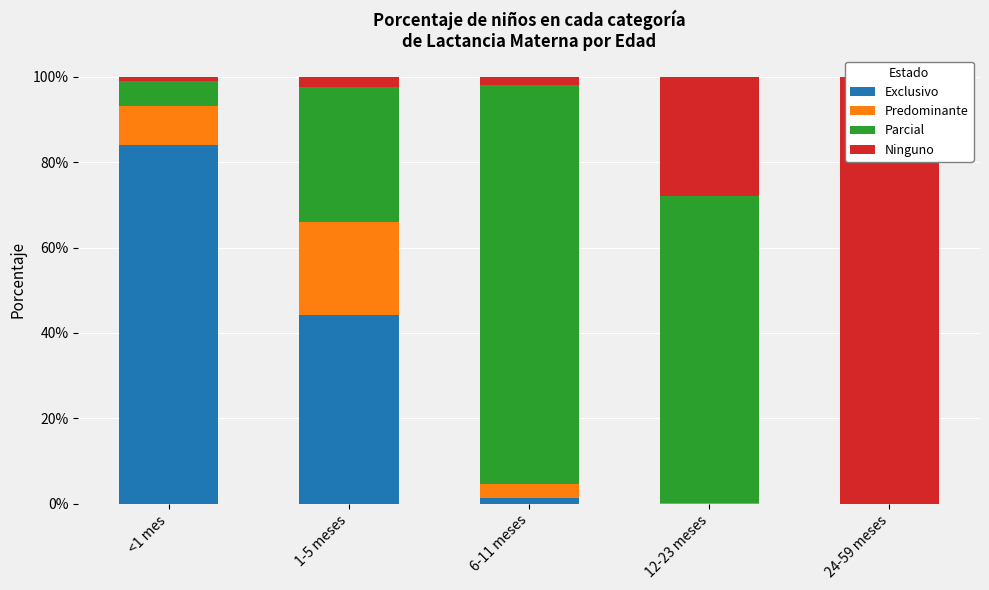

What are all the series names shown in the legend?

Exclusivo, Predominante, Parcial, Ninguno